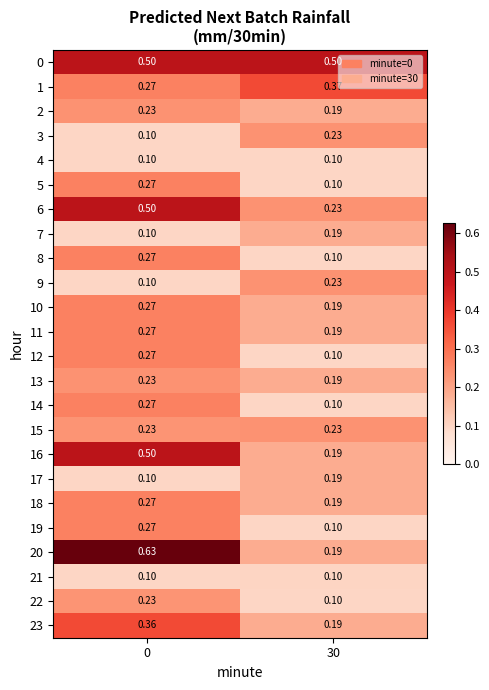

Is the value of 3 at 0 greater than the value of 16 at 30?

No